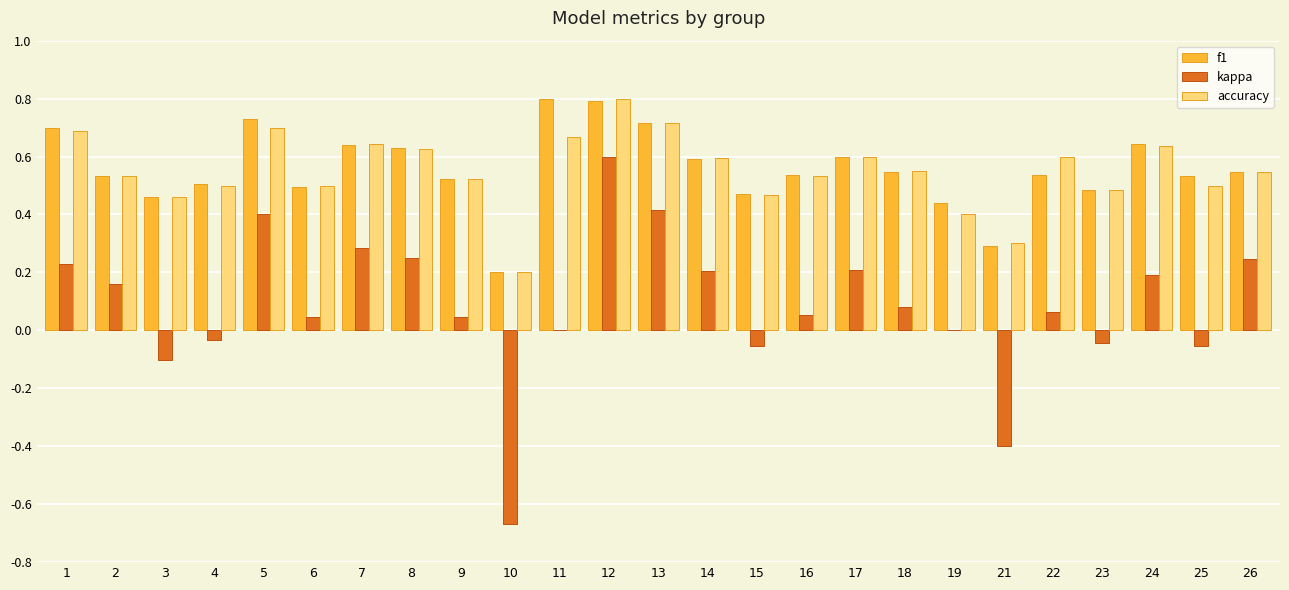

What is the sum of all kappa values?

2.1